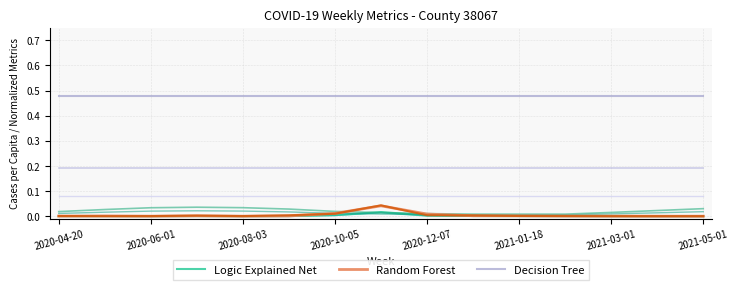

True or false: Decision Tree has a value of 0.7 at 2020-12-07.

False